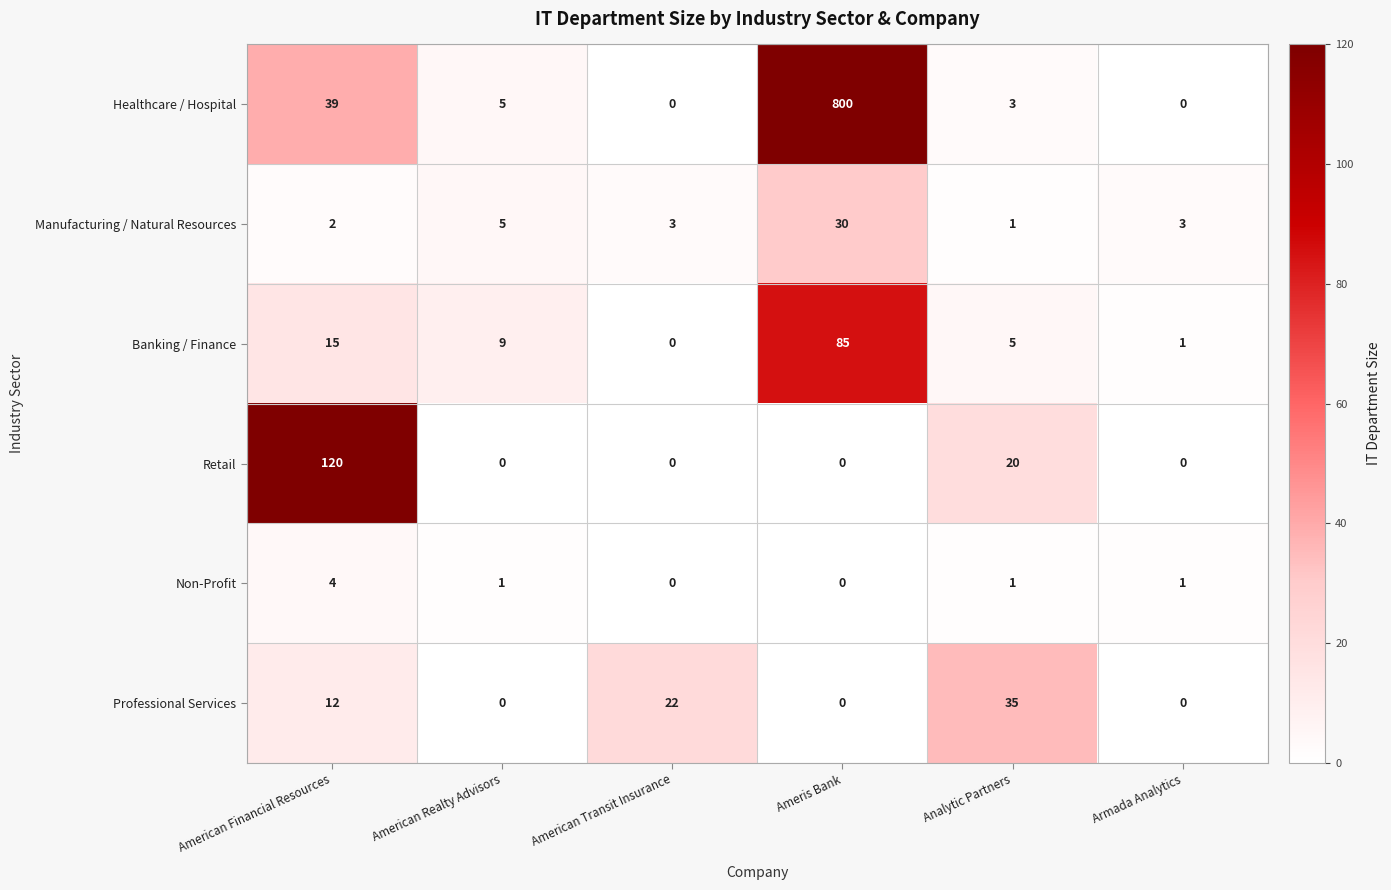

How many values in the Retail series exceed 0?

2